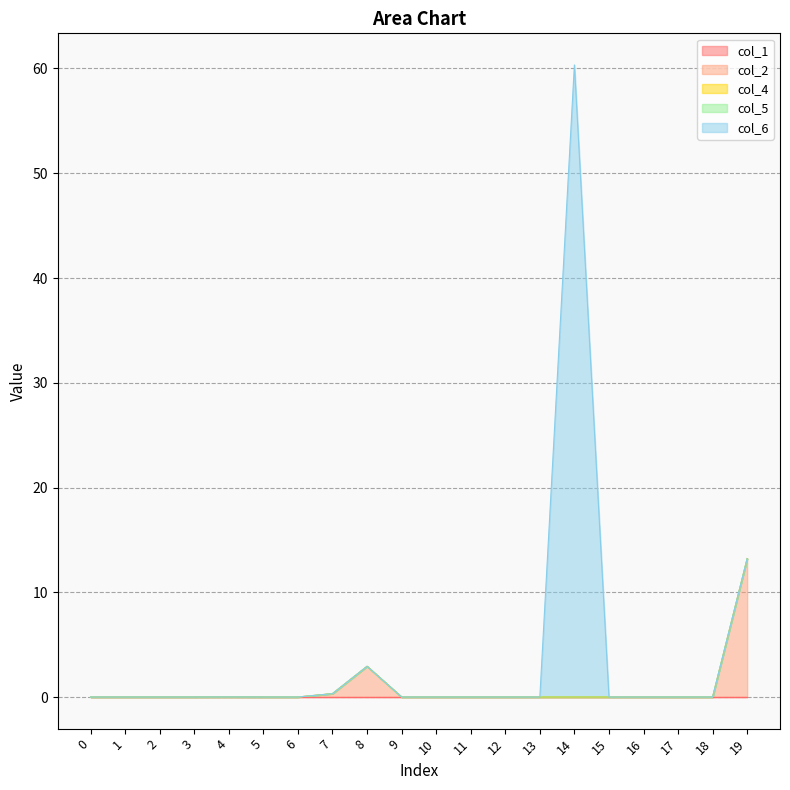

At which category does col_2 reach its first local peak?

4